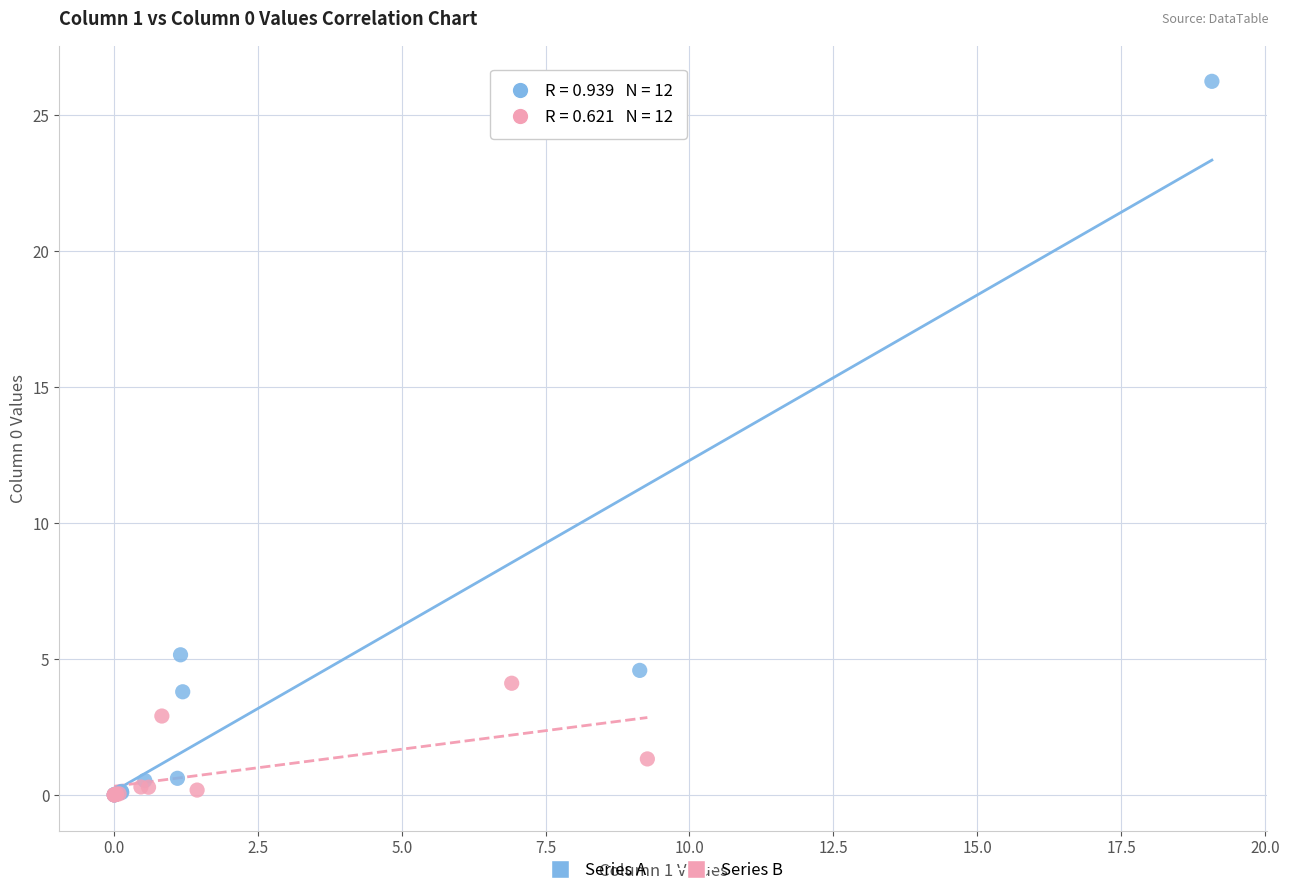

What are all the series names shown in the legend?

Series A, Series B